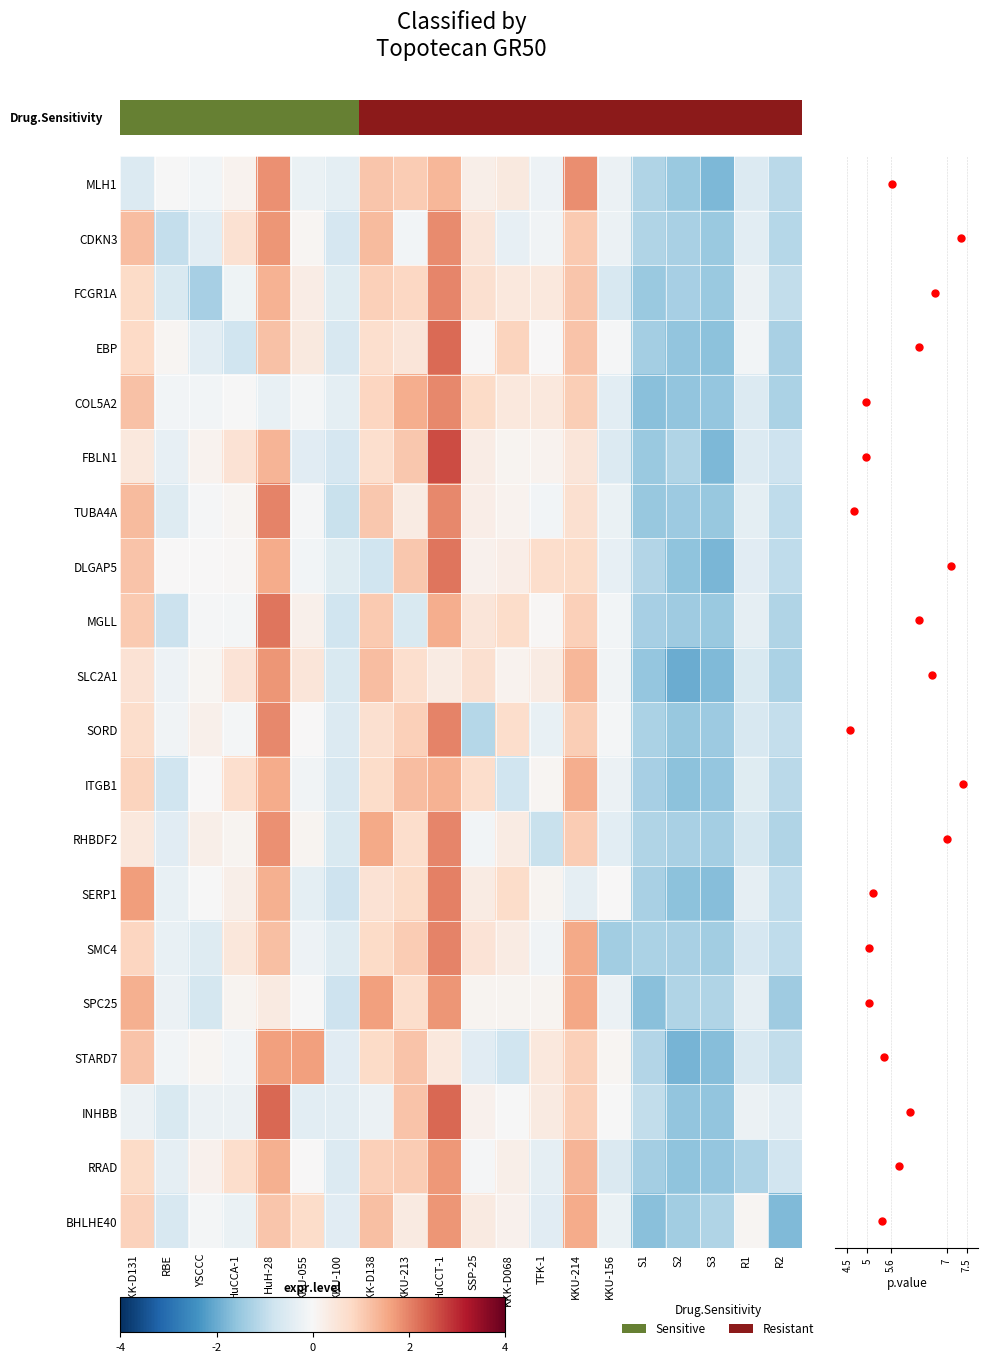

True or false: COL5A2 has a value of -1.6 at S2.

True